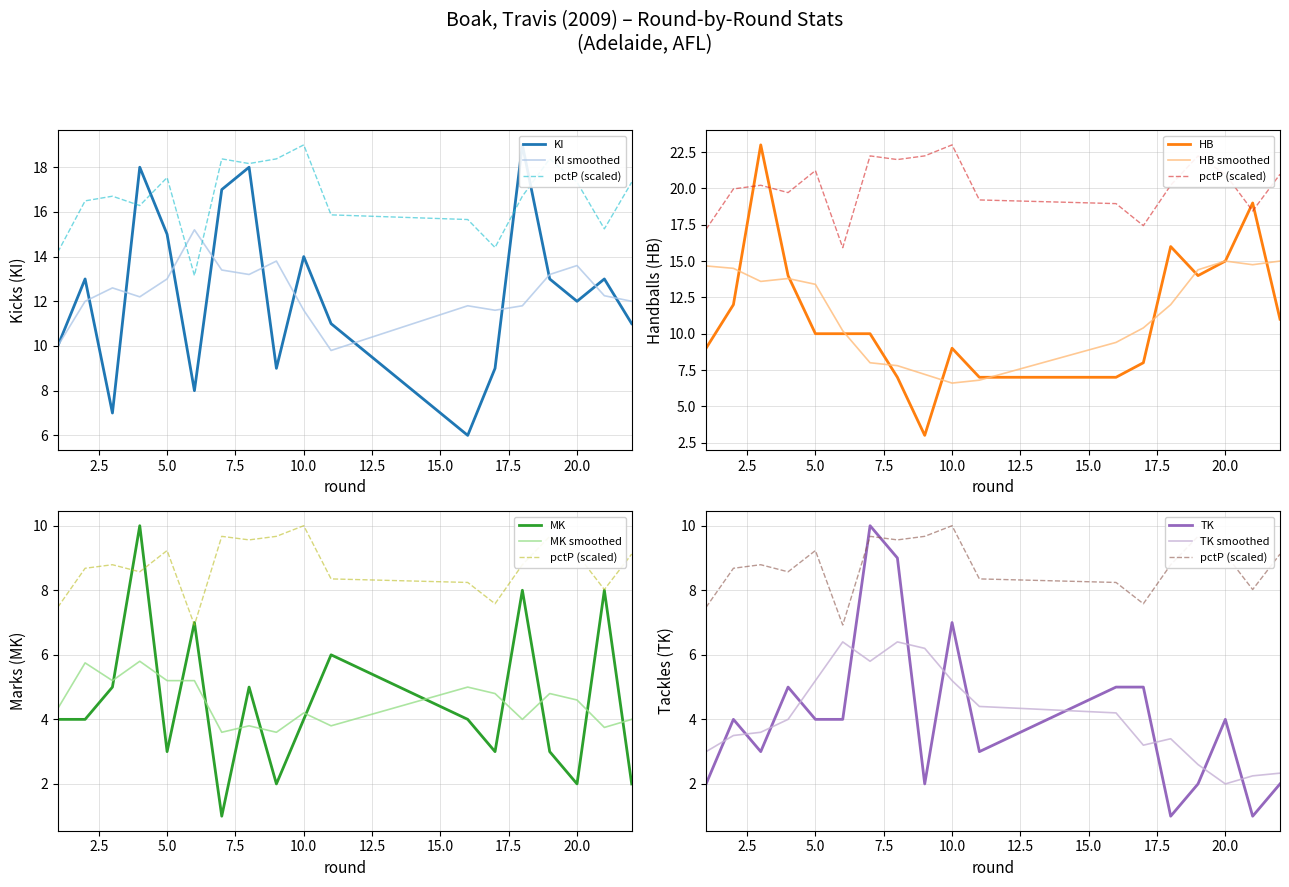

What is the maximum value for KI?

19.0